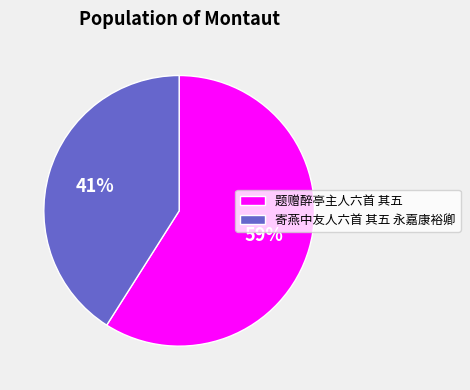

Do 题赠醉亭主人六首 其五 and 寄燕中友人六首 其五 永嘉康裕卿 together represent more than half of the pie?

Yes